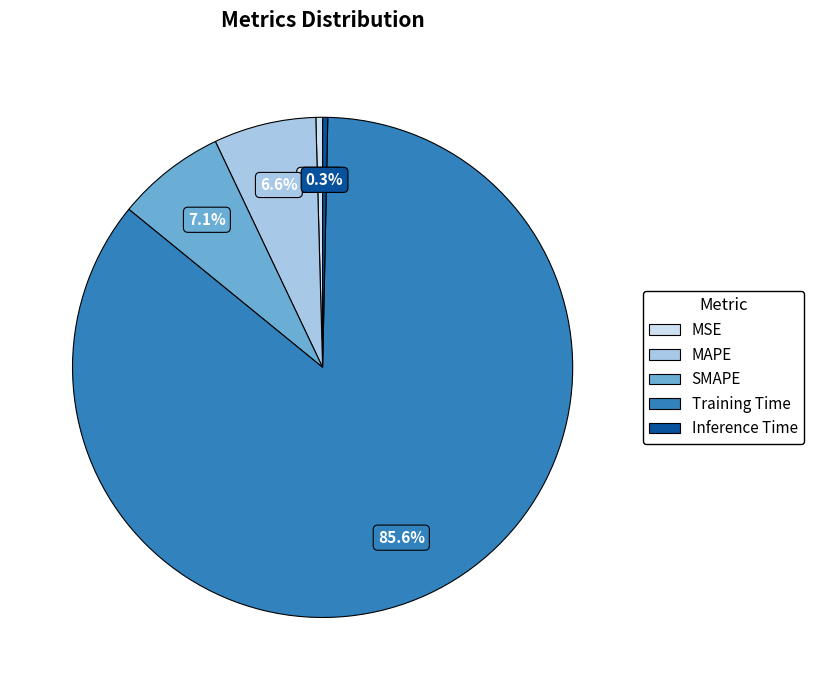

To the nearest percent, what portion does MAPE represent?

7%